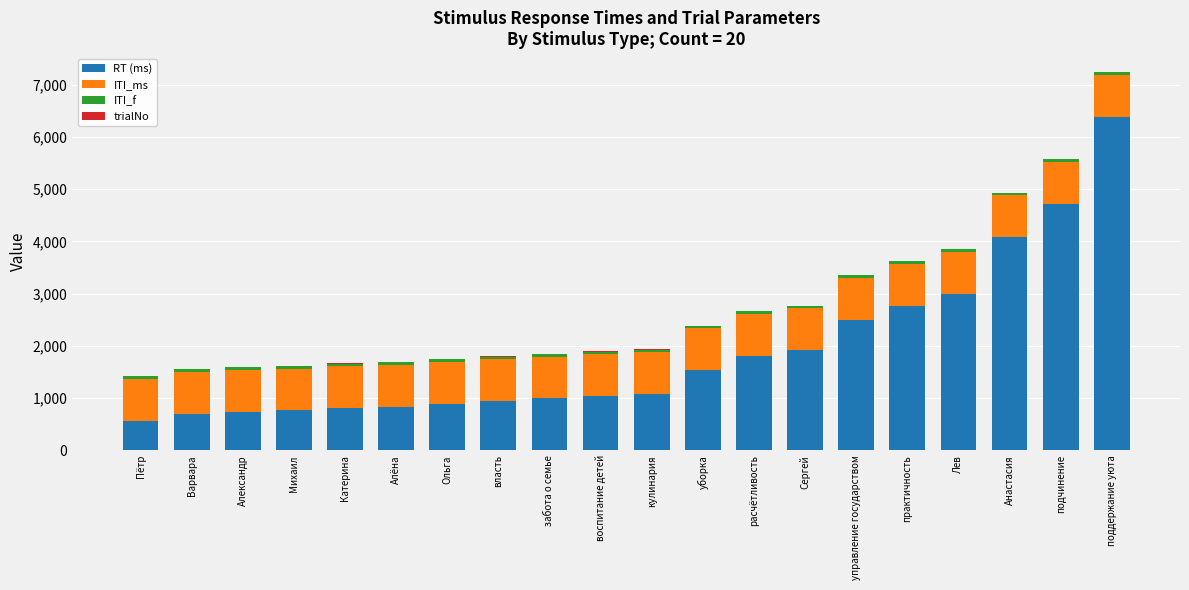

What is the total value across all series at уборка?

2387